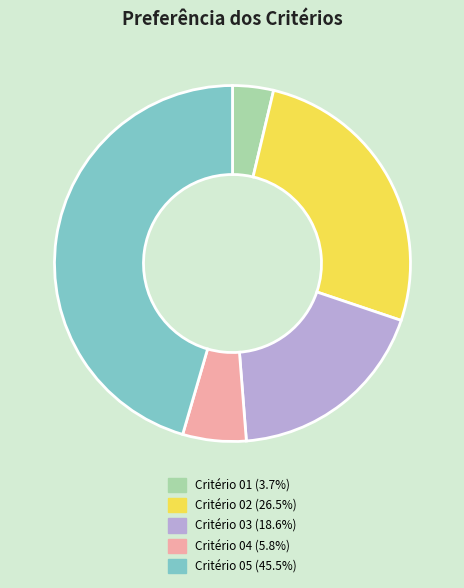

Does any single category account for the majority?

No